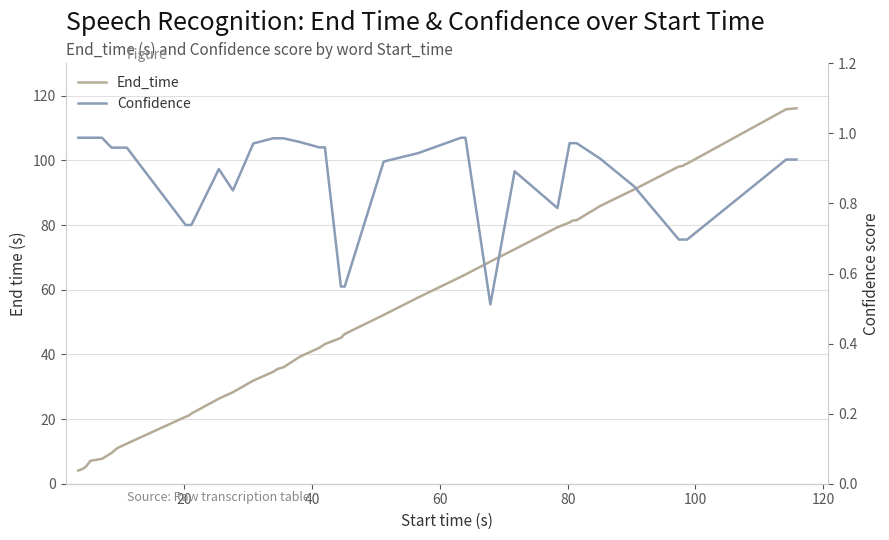

How many data points does each series have?

40